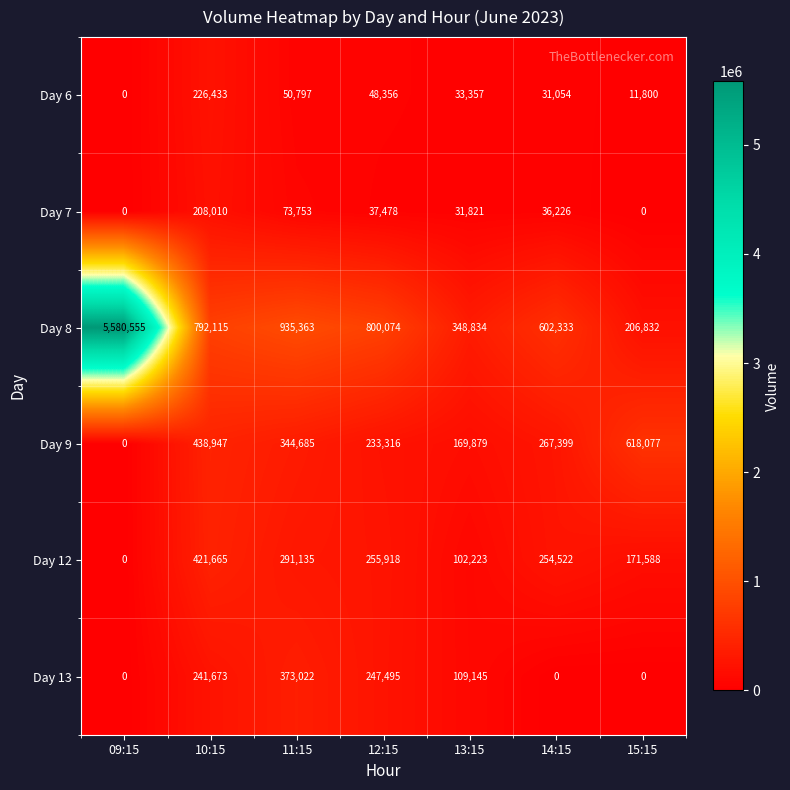

How many values in the Day 12 series are below 254522?

3